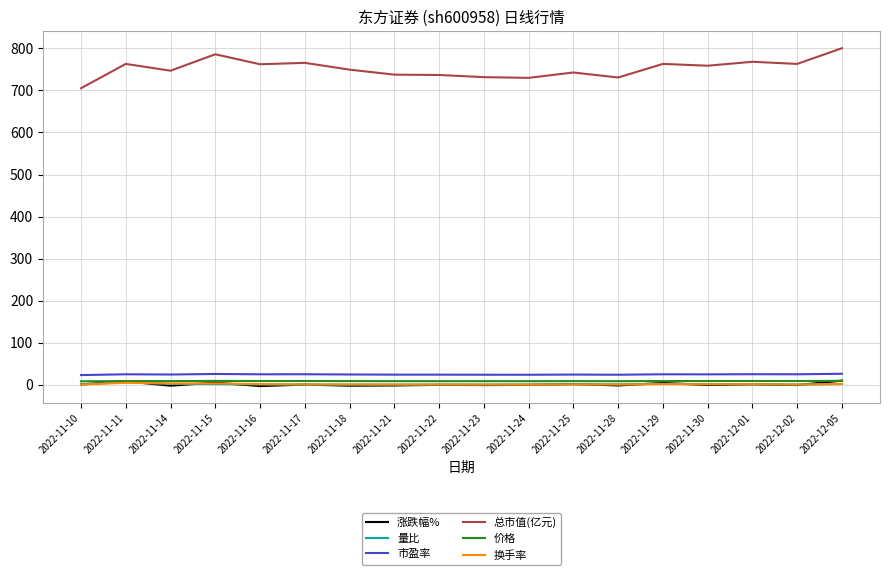

What value does the 量比 series have at 2022-11-30?

1.5